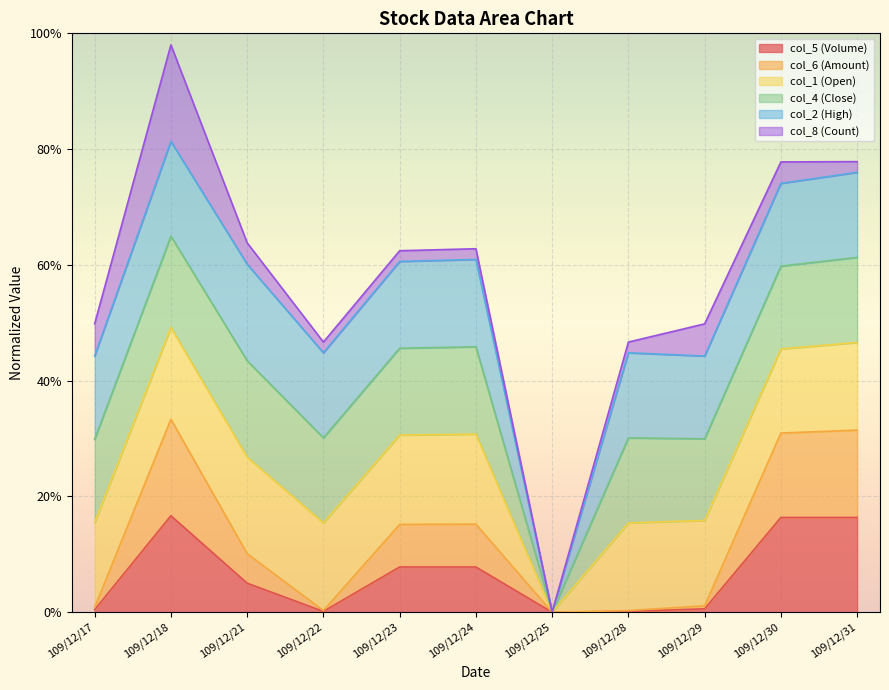

The chart shows a value of 0.0 at 109/12/29. True or false?

False